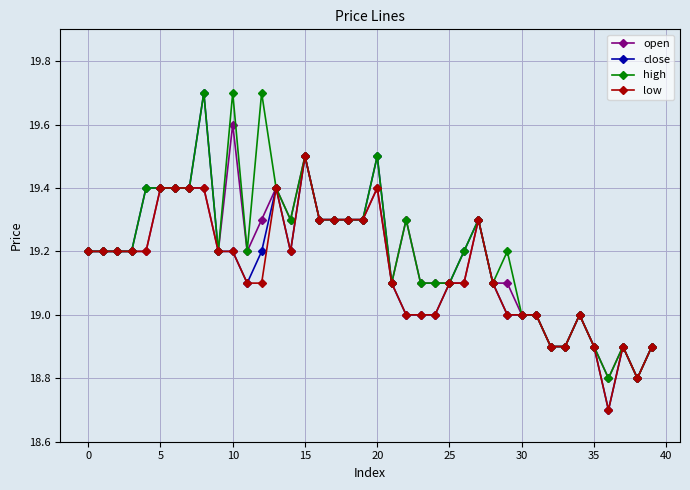

True or false: low has more than 1 points higher than both neighbors.

True